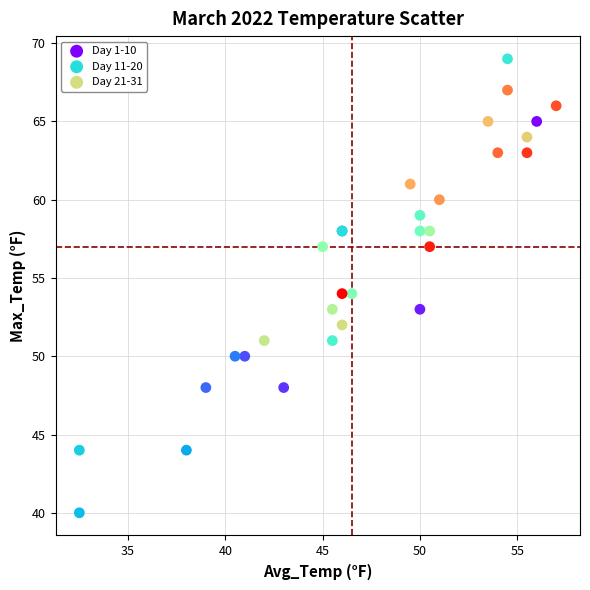

Which series contains the highest Y value?

Day 11-20